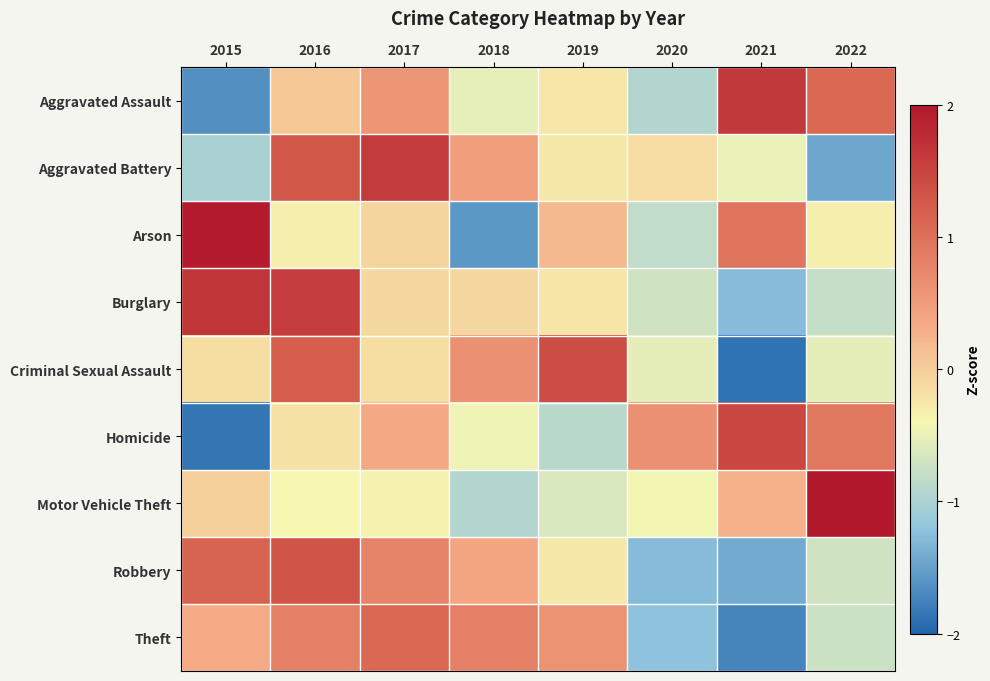

How many distinct data groups are displayed?

9